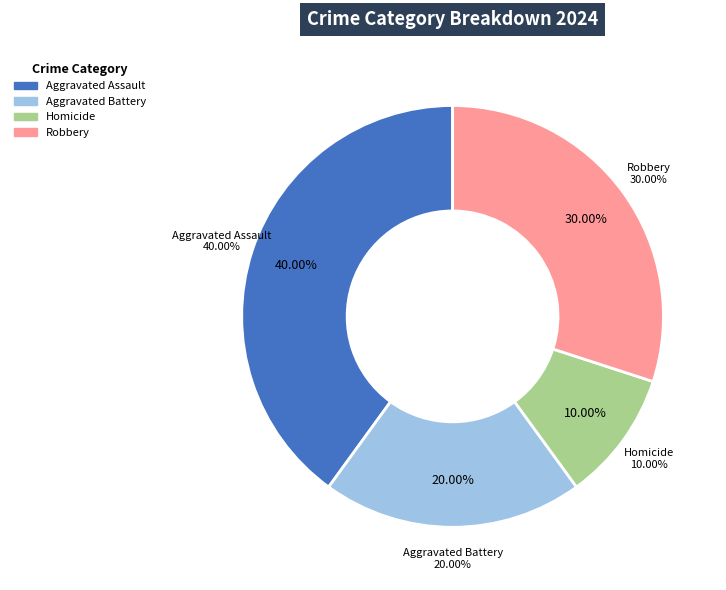

Which category has the biggest portion of the pie?

Aggravated Assault